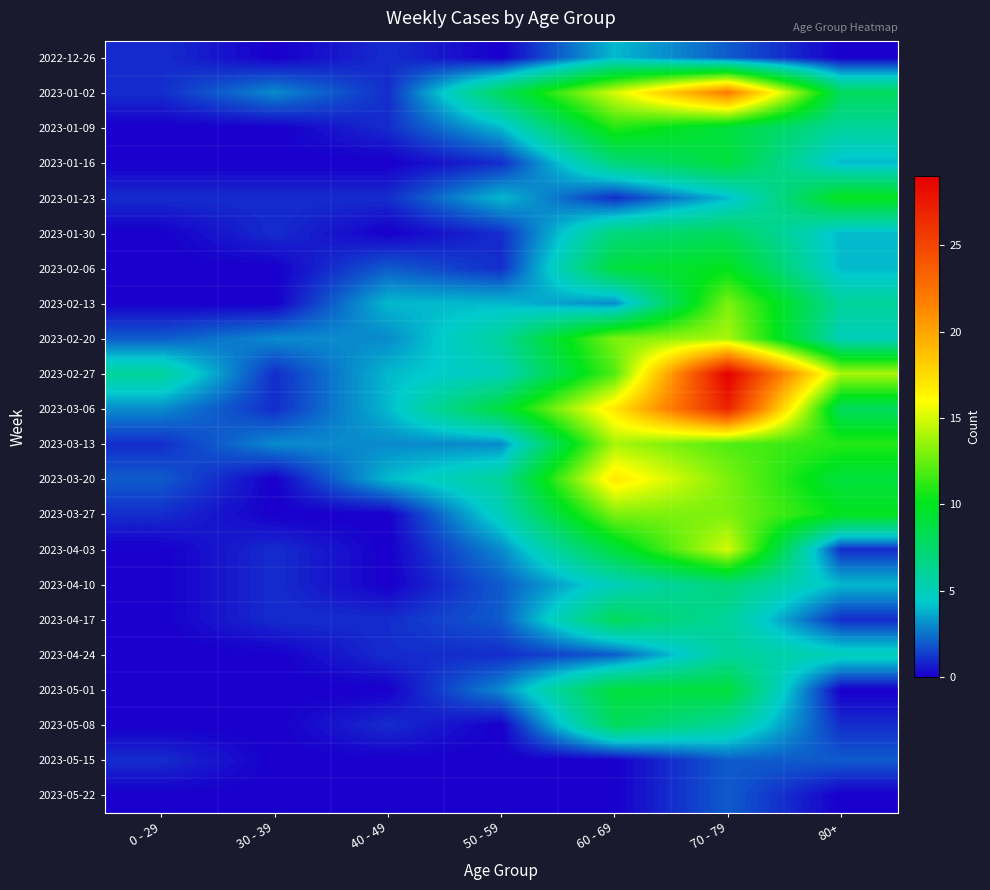

How many categories are shown in the chart?

7